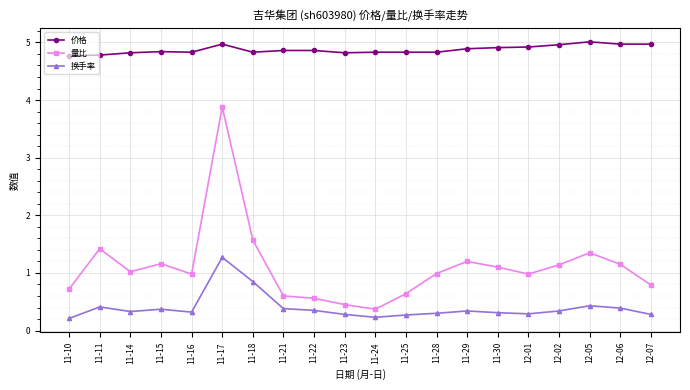

True or false: 量比 and 价格 cross at least once.

False